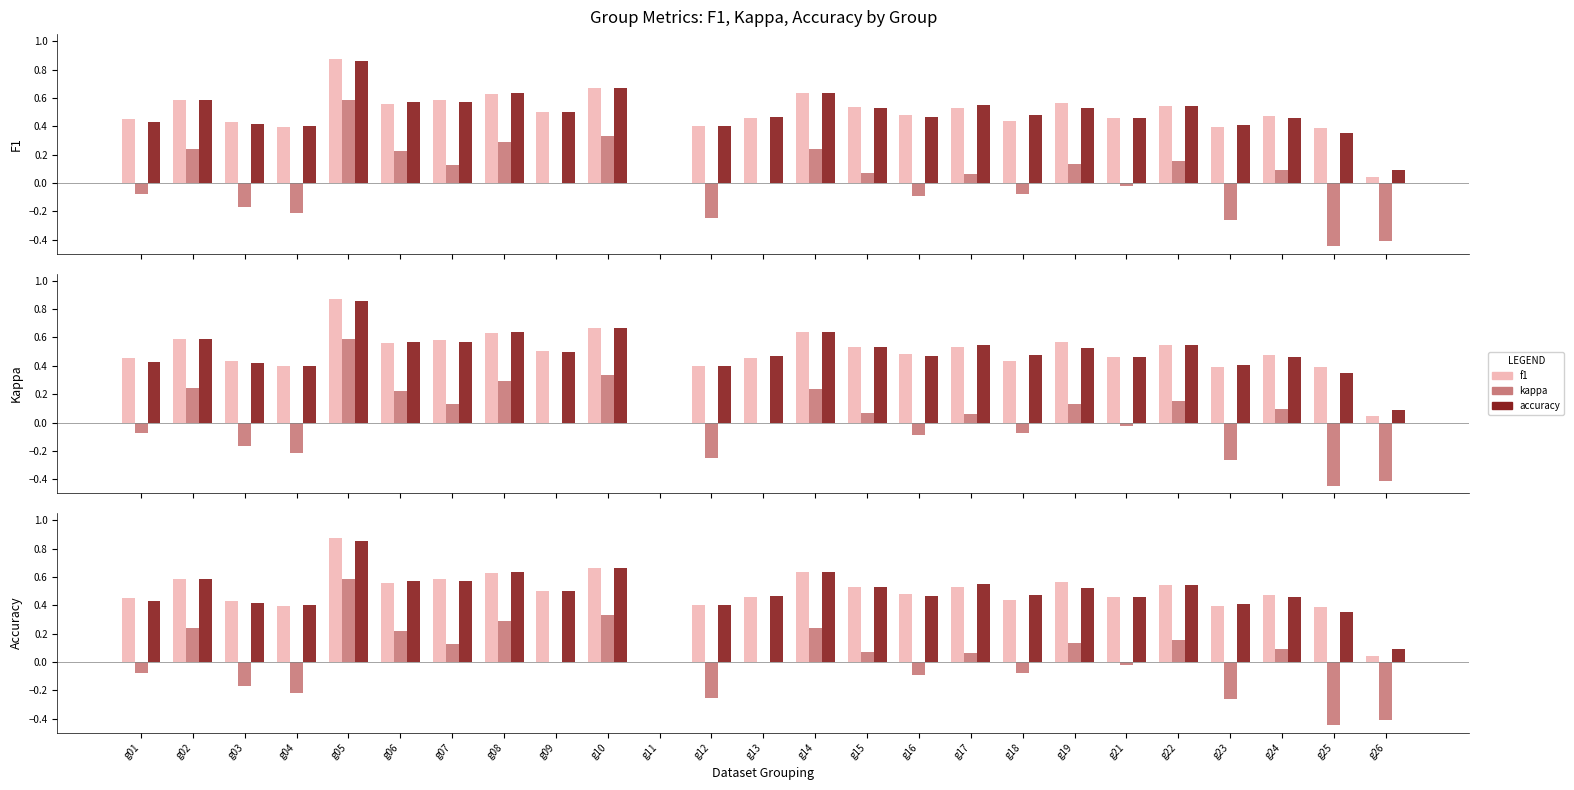

How many negative values does the kappa series have?

10